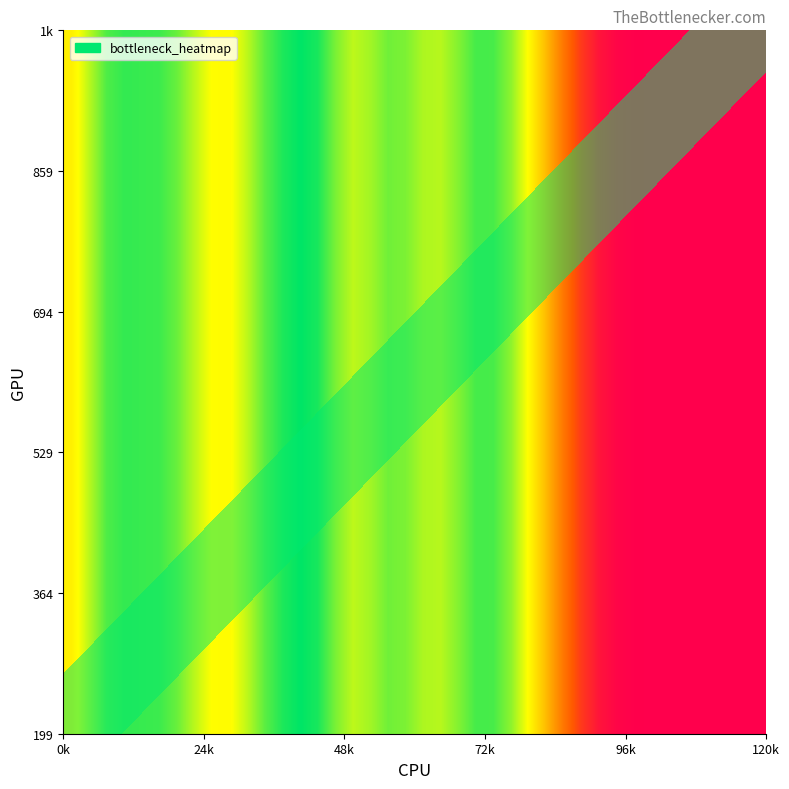

How many categories are shown in the chart?

40